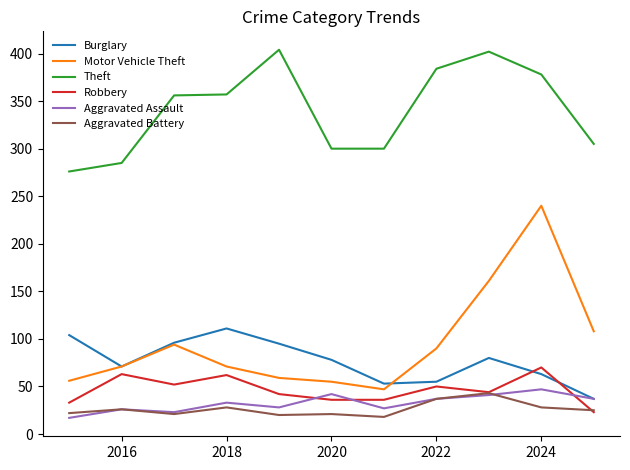

True or false: Aggravated Battery and Motor Vehicle Theft cross at least once.

False